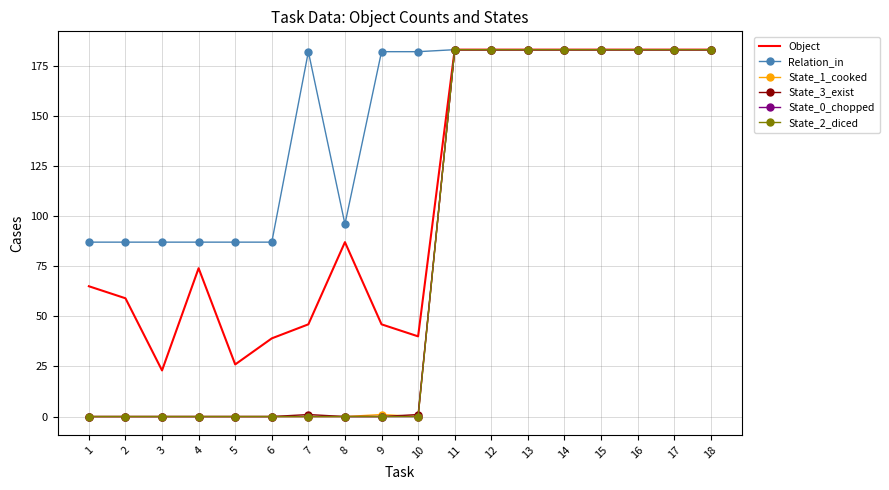

What are all the series names shown in the legend?

Object, Relation_in, State_1_cooked, State_3_exist, State_0_chopped, State_2_diced